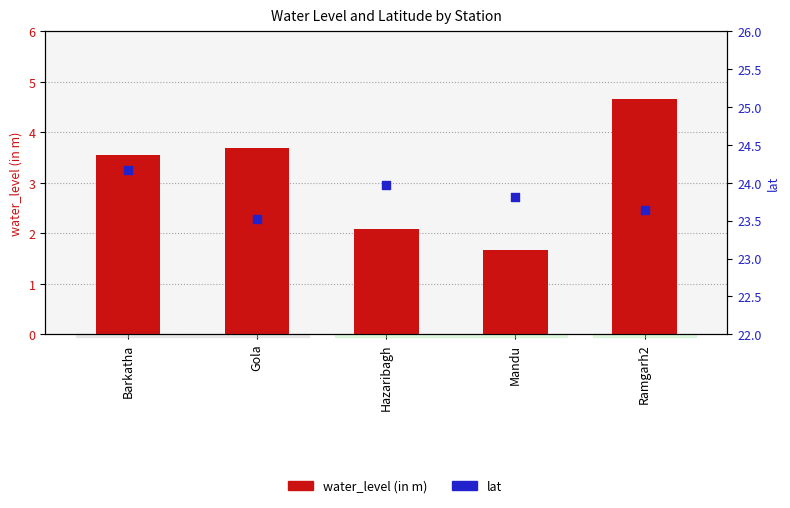

What is the total value across all series at Barkatha?

27.7